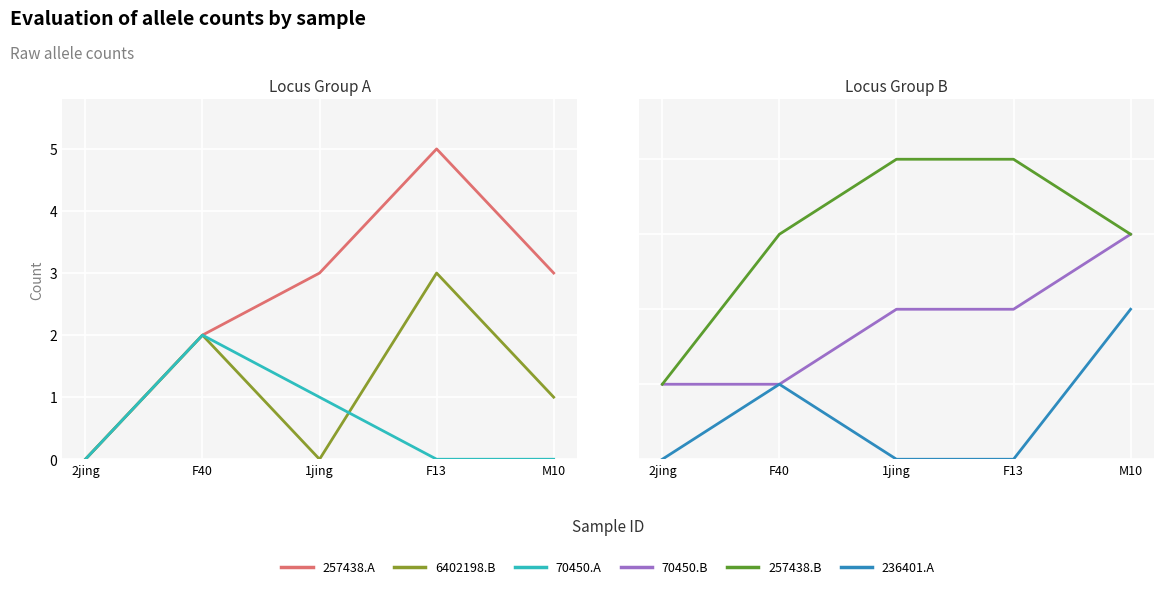

The value of 257438.A at F40 is 3. True or false?

False